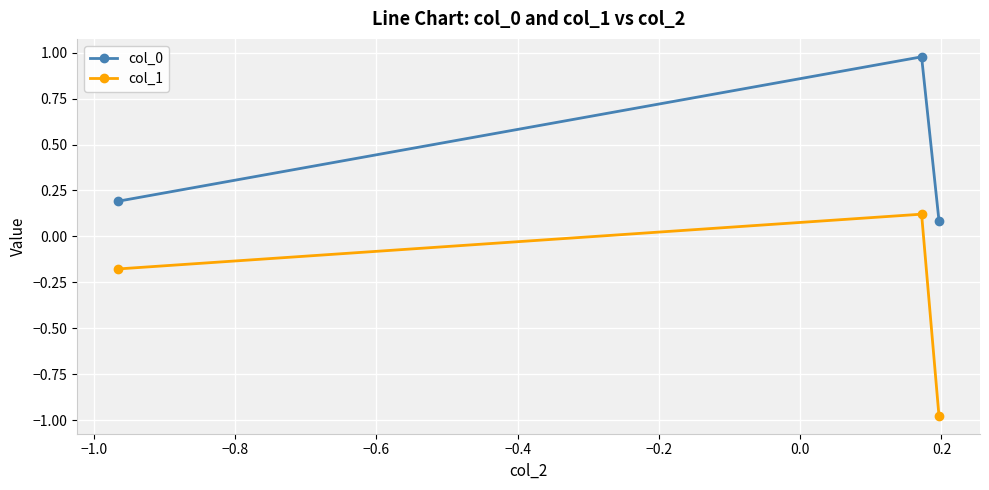

Which series has the largest total across all categories?

col_0